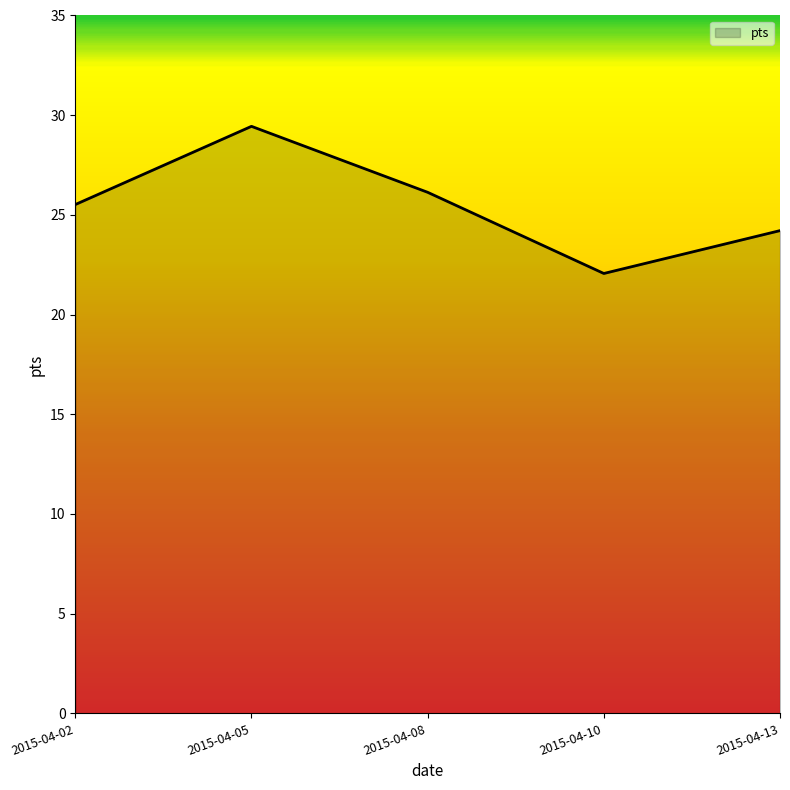

Reading left to right, list all the values displayed in this chart.

25.5	29.4	26.1	22.1	24.2